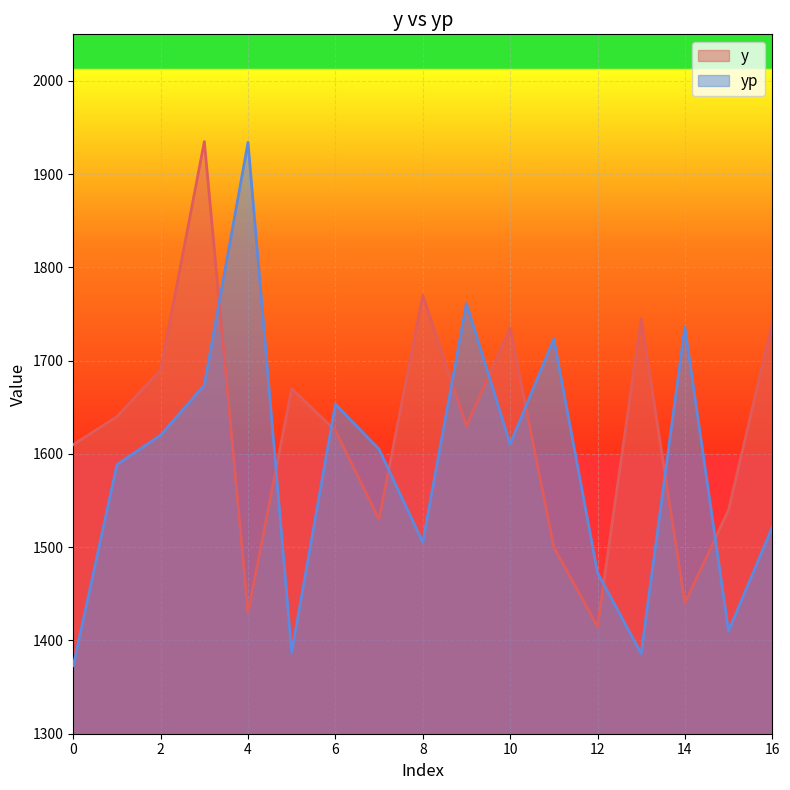

Where is y nearest to the value 1675?

5